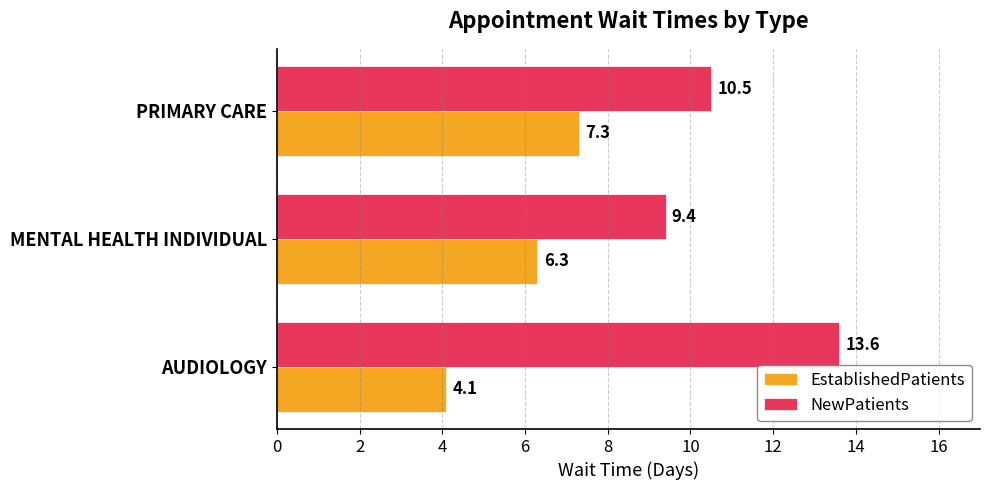

List the series in order of their overall mean, lowest first.

EstablishedPatients, NewPatients